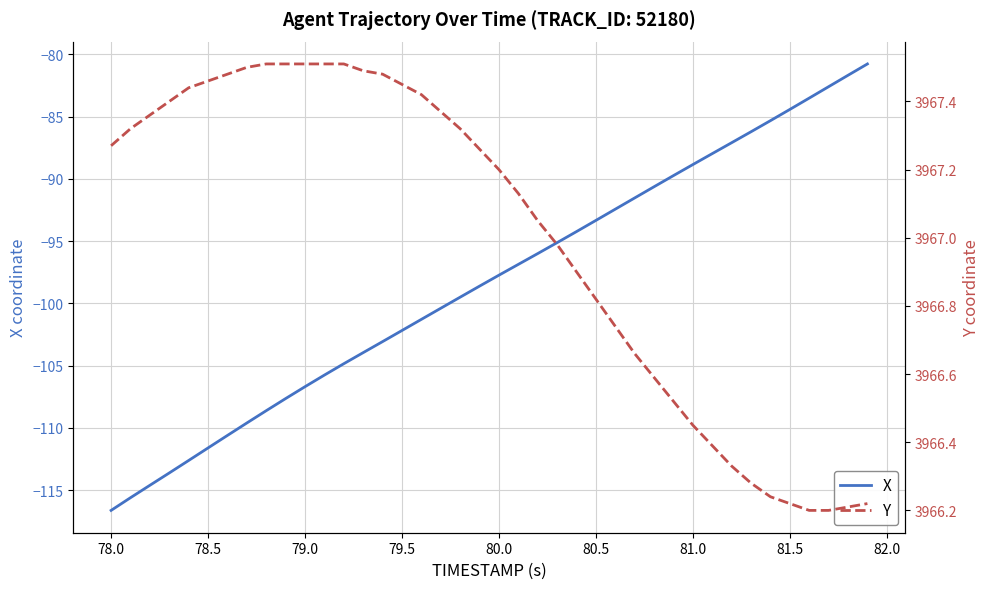

True or false: Y and X intersect in this chart.

False